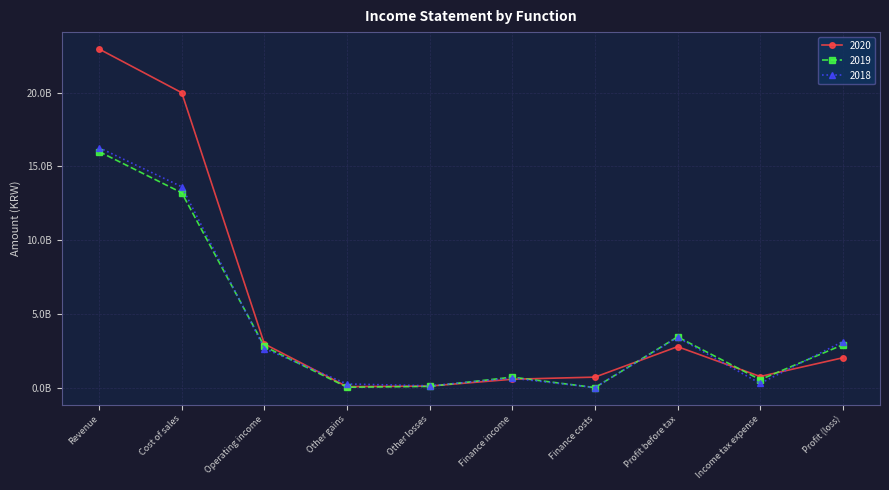

What is the value of the 2019 point at the 1st from the left?

16000355926